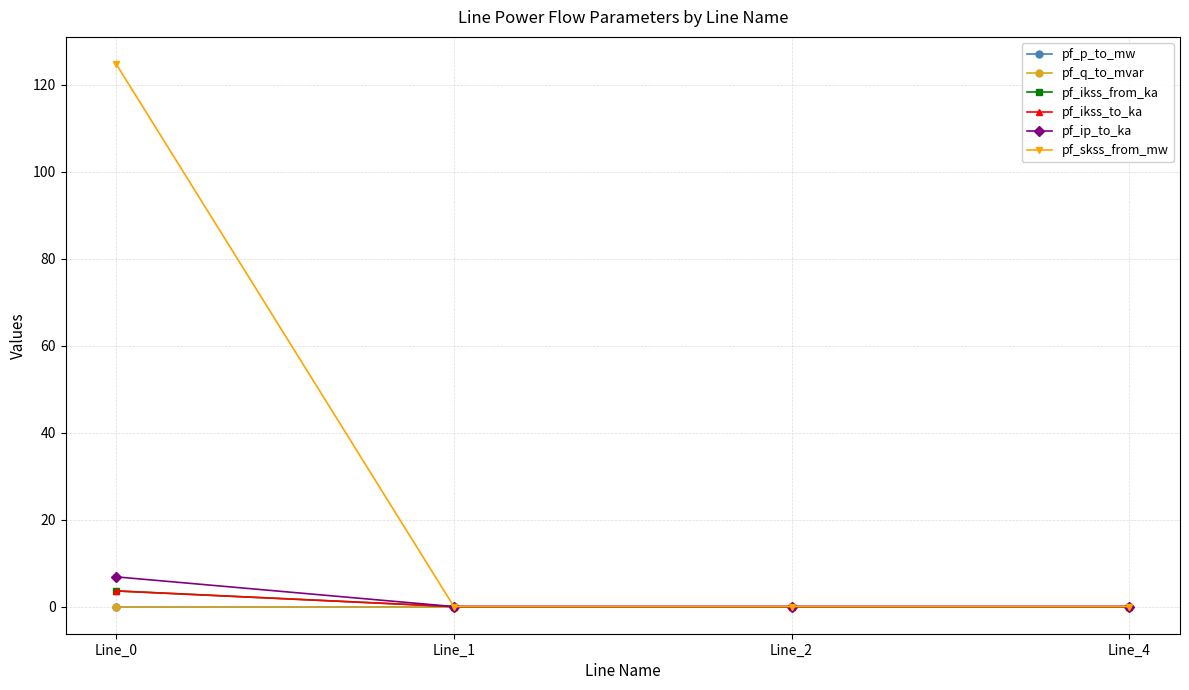

True or false: pf_skss_from_mw and pf_ikss_to_ka intersect in this chart.

False